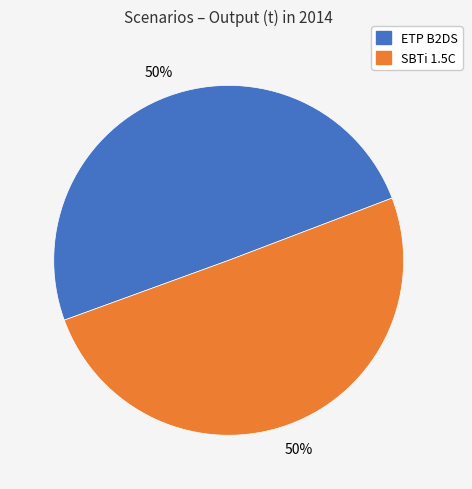

To the nearest percent, what is the average slice percentage?

50%